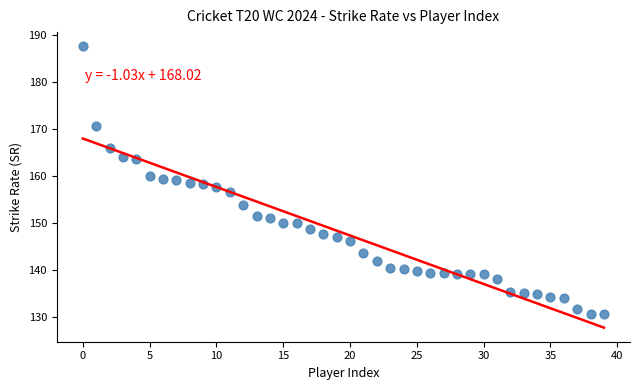

What is the range of Y values (max minus min)?

57.2